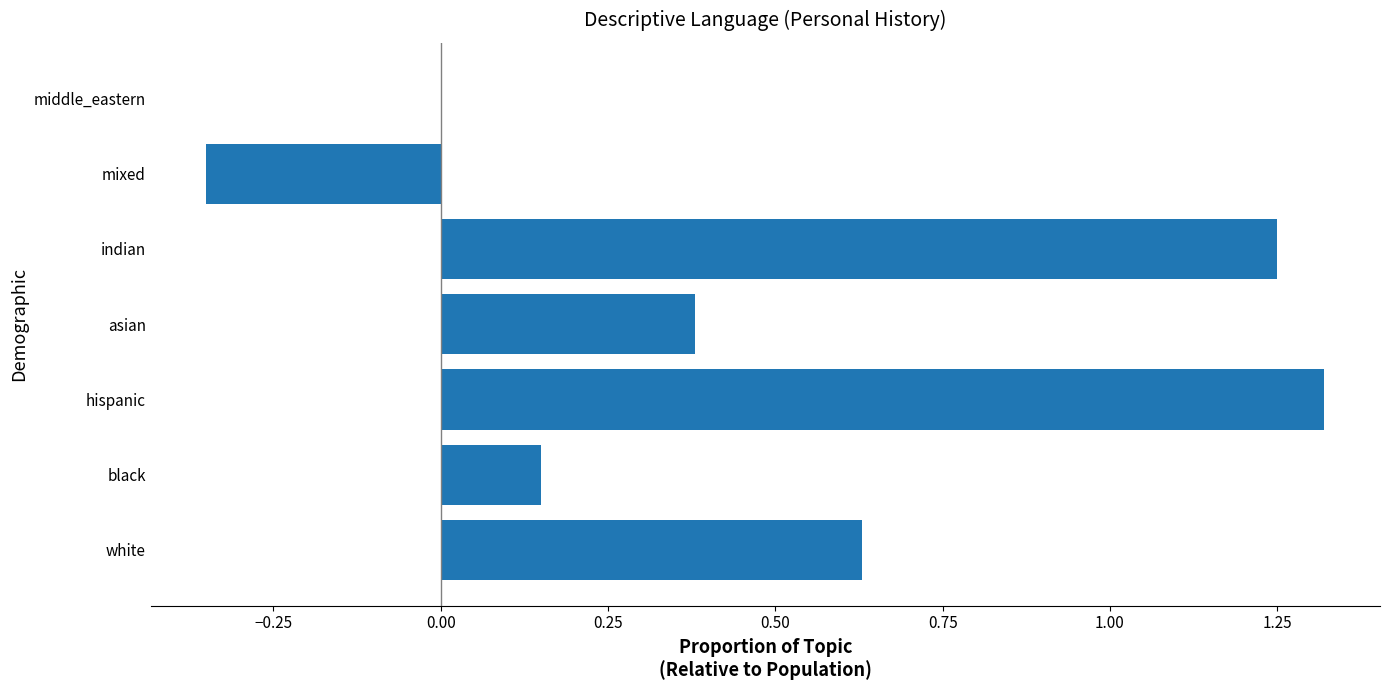

Are the bars grouped side by side (vs. stacked)?

No